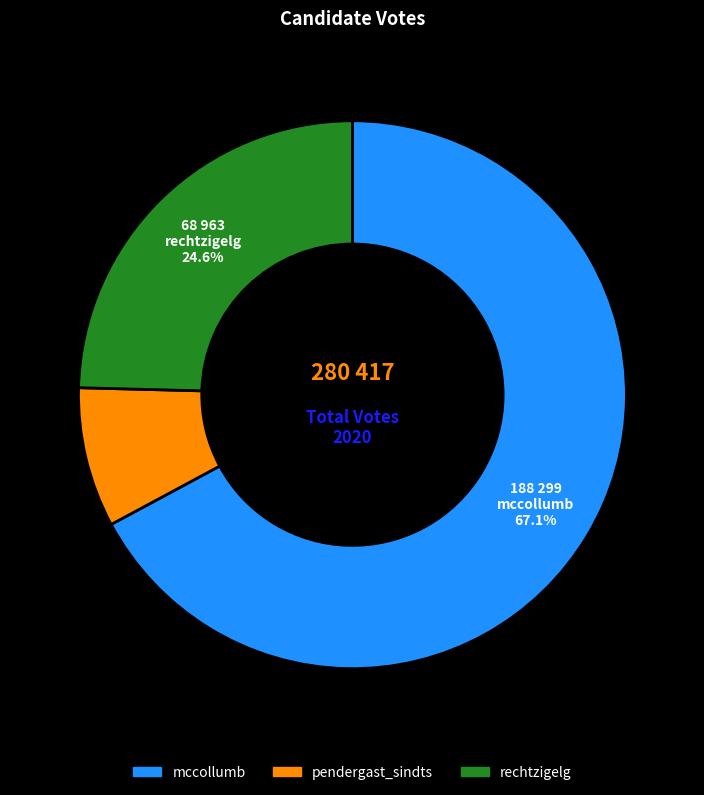

What is the ratio of the value at pendergast_sindts to the value at rechtzigelg?

0.3